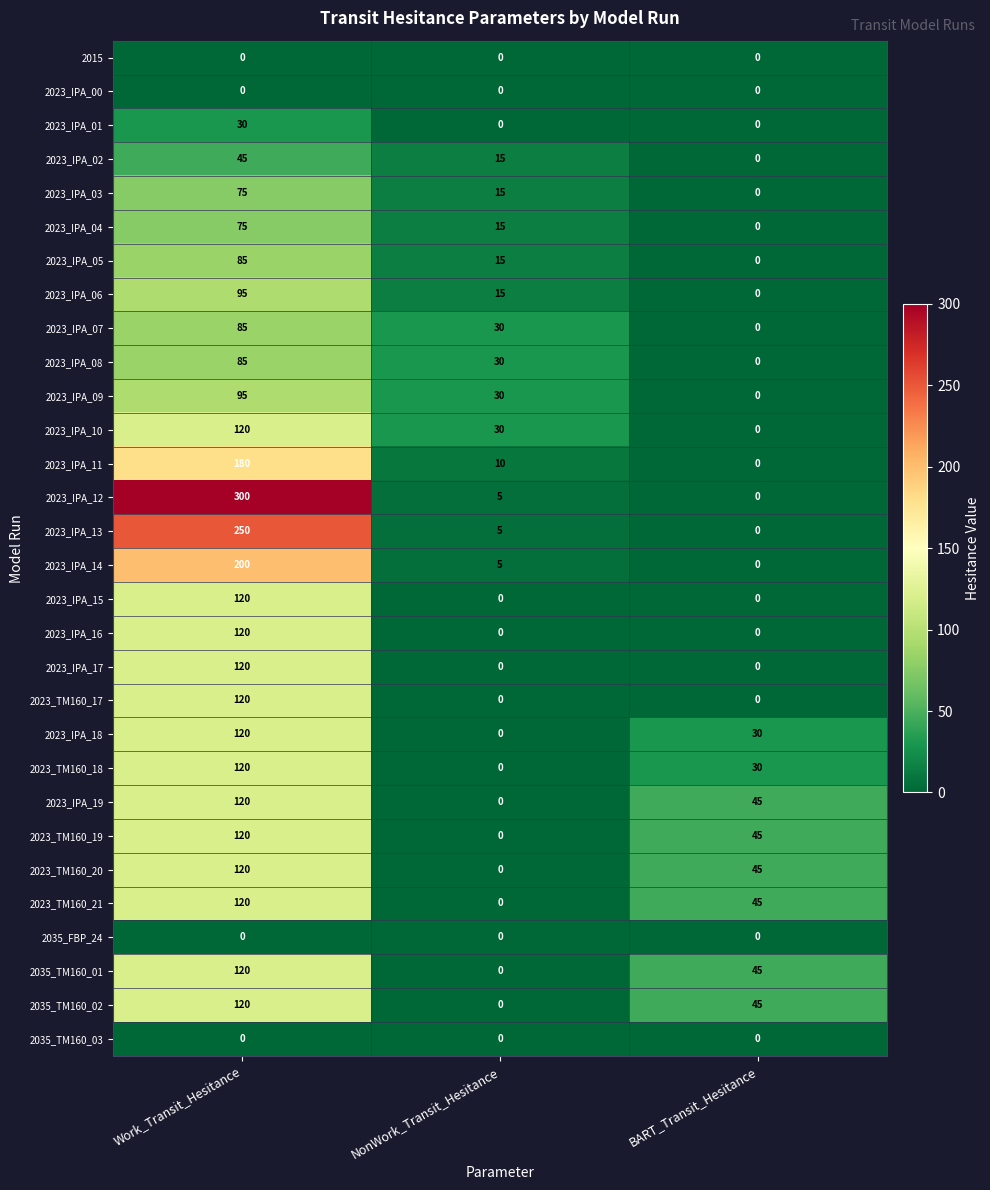

What is the total value across all series at BART_Transit_Hesitance?

330